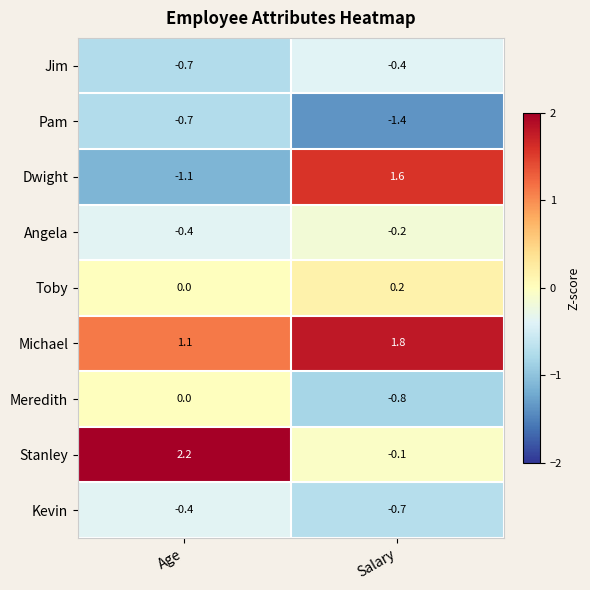

True or false: Pam has a value of -1.4 at Salary.

True